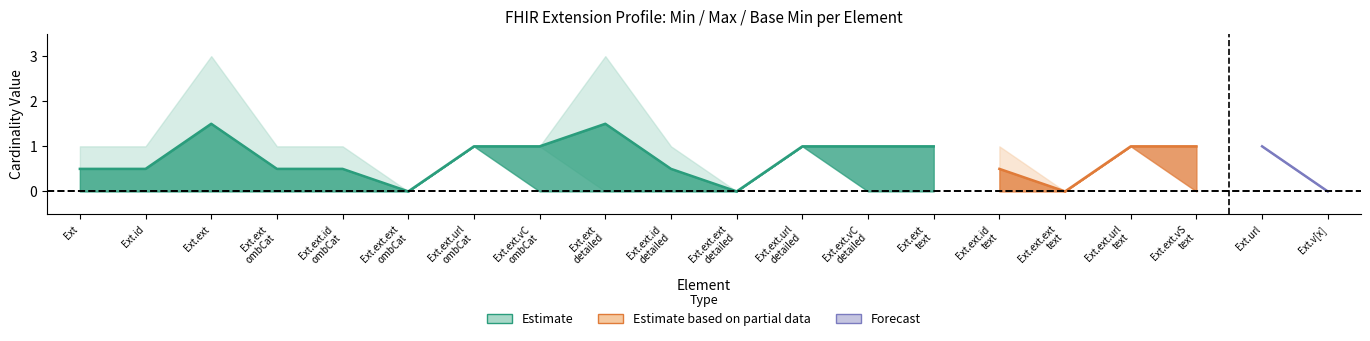

Reading left to right, what are all the values shown in this chart?

Min: Min=0	Max=0	Base Min=0	3=0	4=0	5=0	6=1	7=1	8=0	9=0	10=0	11=1	12=1	13=1	14=0	15=0	16=1	17=1	18=1	19=0
Max: Min=1	Max=1	Base Min=3	3=1	4=1	5=0	6=1	7=1	8=3	9=1	10=0	11=1	12=1	13=1	14=1	15=0	16=1	17=1	18=1	19=0
Base Min: Min=0	Max=0	Base Min=0	3=0	4=0	5=0	6=1	7=0	8=0	9=0	10=0	11=1	12=0	13=0	14=0	15=0	16=1	17=0	18=1	19=0